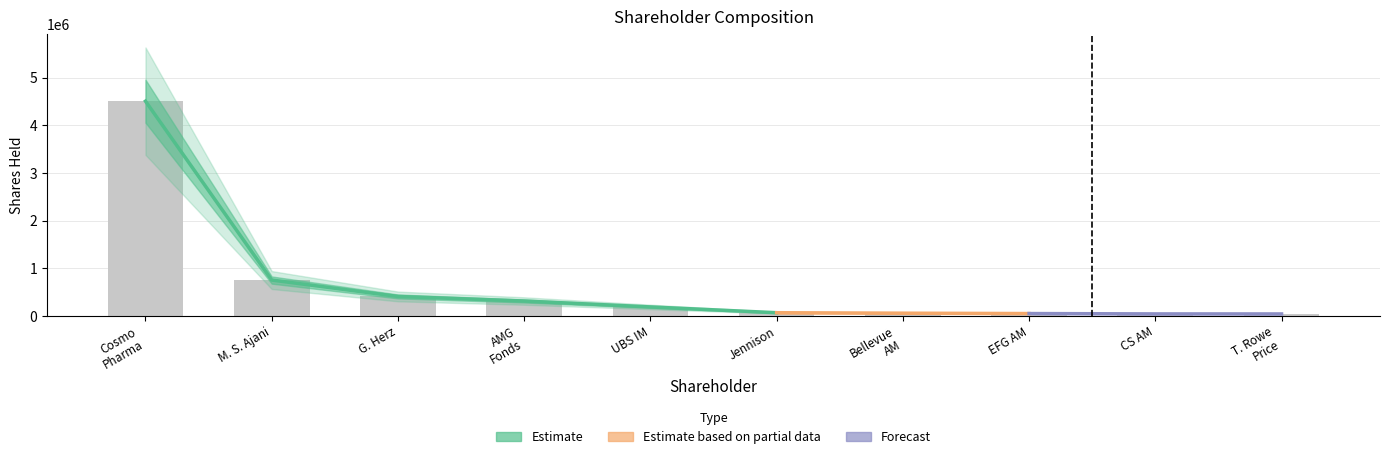

Rank the categories by value from lowest to highest.

T. Rowe Price, CS AM, EFG AM, Bellevue AM, Jennison, UBS IM, AMG Fonds, G. Herz, M. S. Ajani, Cosmo Pharma